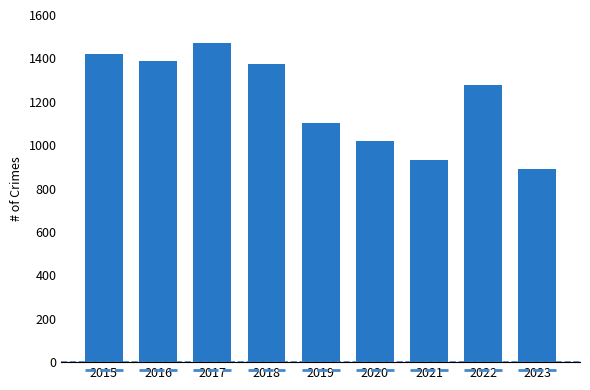

Are the bars grouped side by side (vs. stacked)?

No